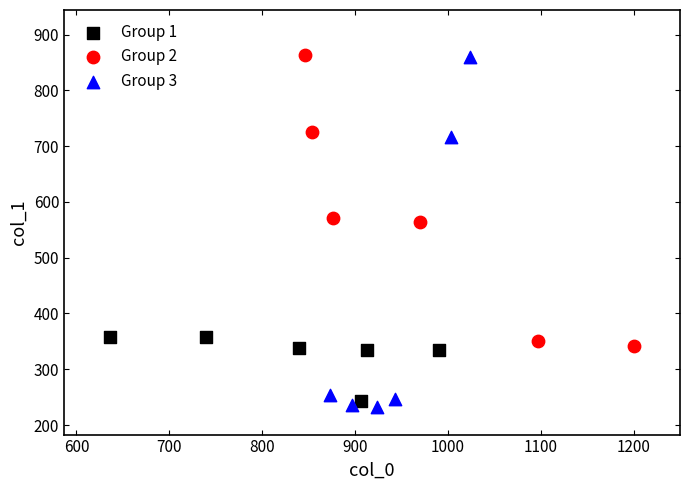

Which series contains the lowest Y value?

Group 3